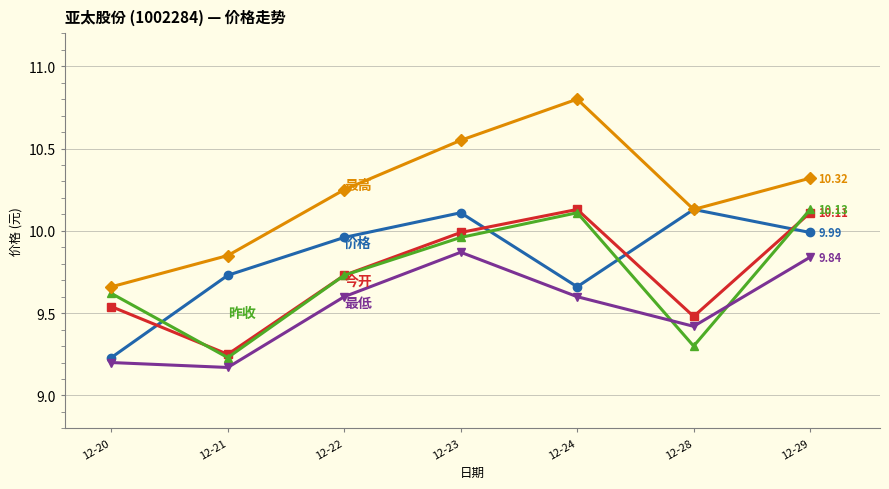

What is the spread (max minus min) of values at 12-23?

0.7